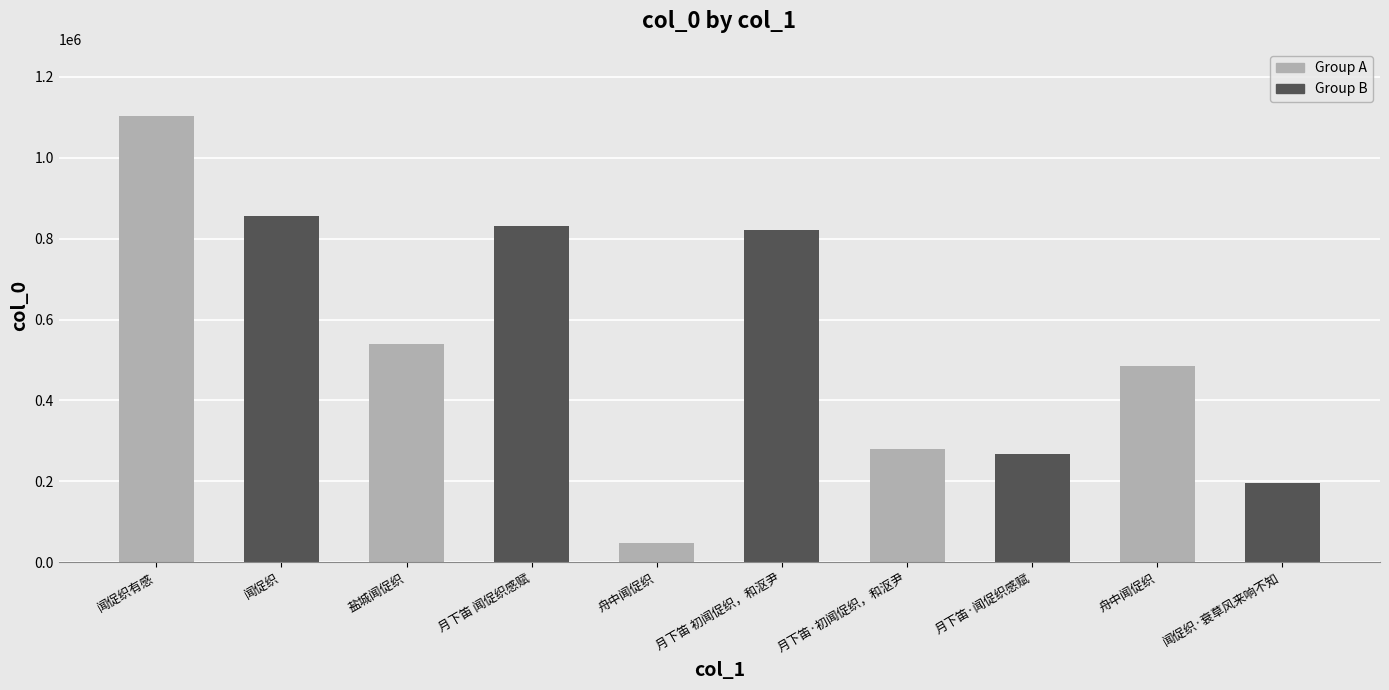

True or false: the data shows 85364 at 月下笛·初闻促织，和沤尹.

False